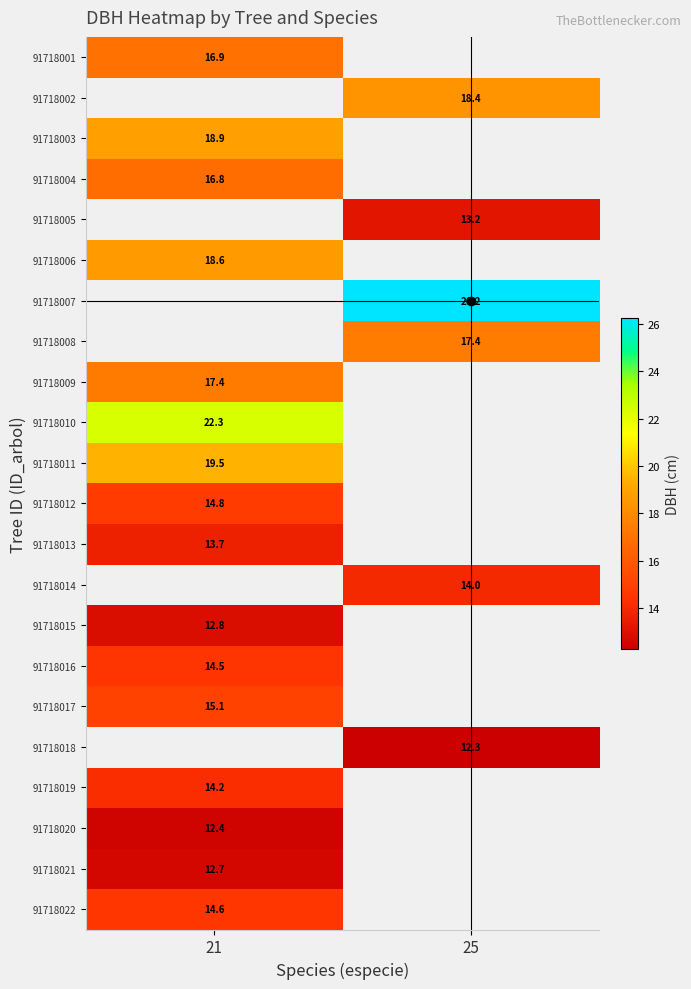

Between 25 and 21, which is larger?

21